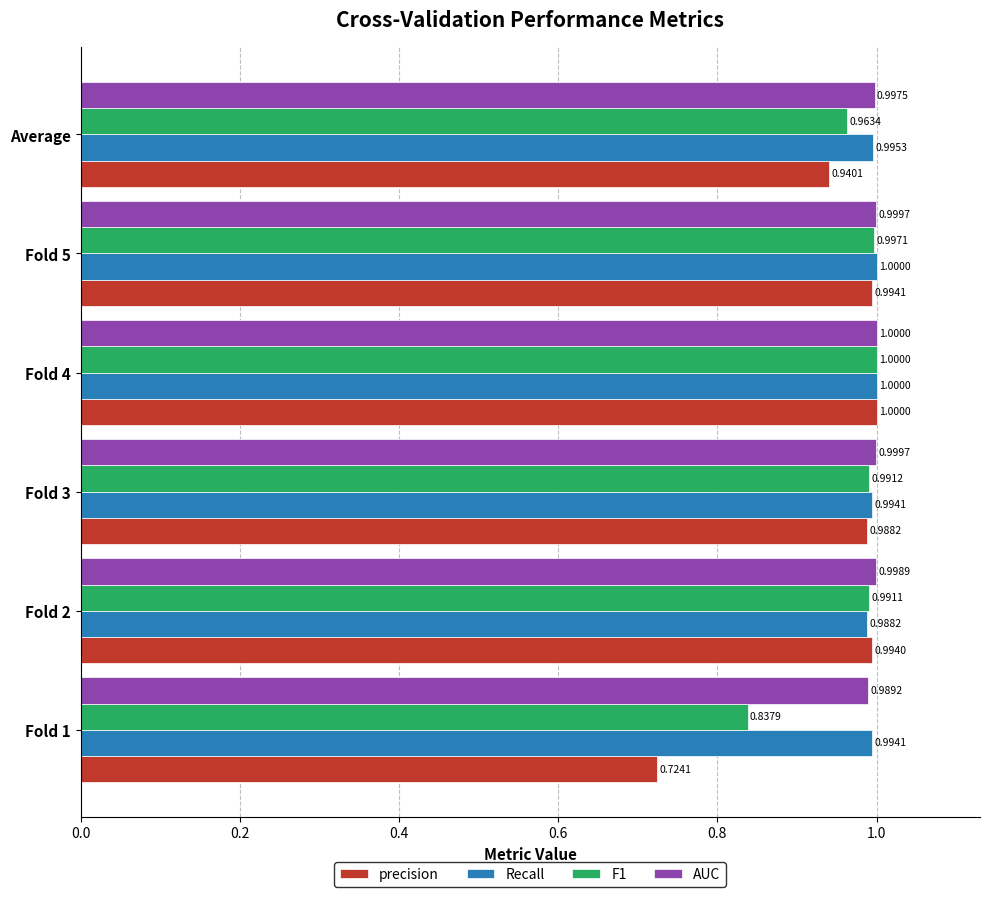

Which series has the widest spread of values?

precision